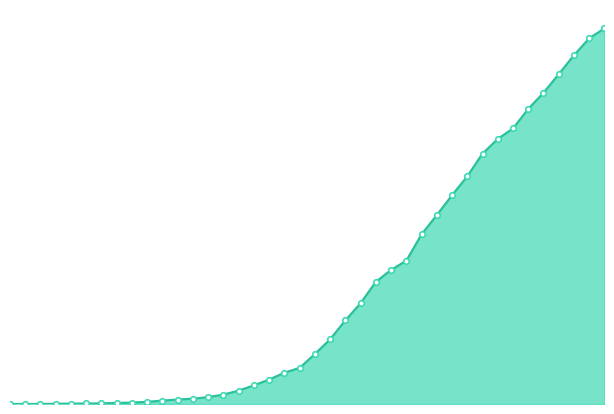

What is the value of the 6th point from the left?

29